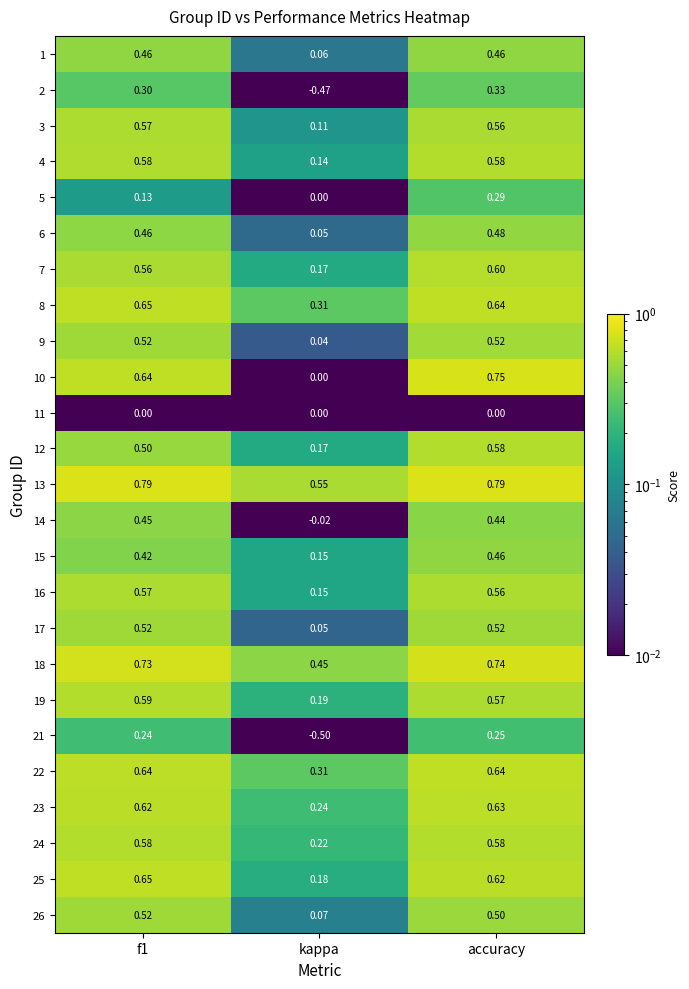

Is the value of 6 at kappa greater than the value of 3 at kappa?

No